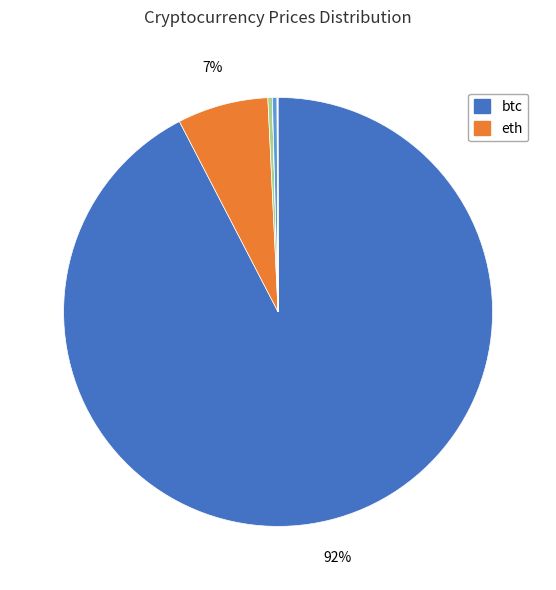

To the nearest percent, what is the average slice percentage?

12%